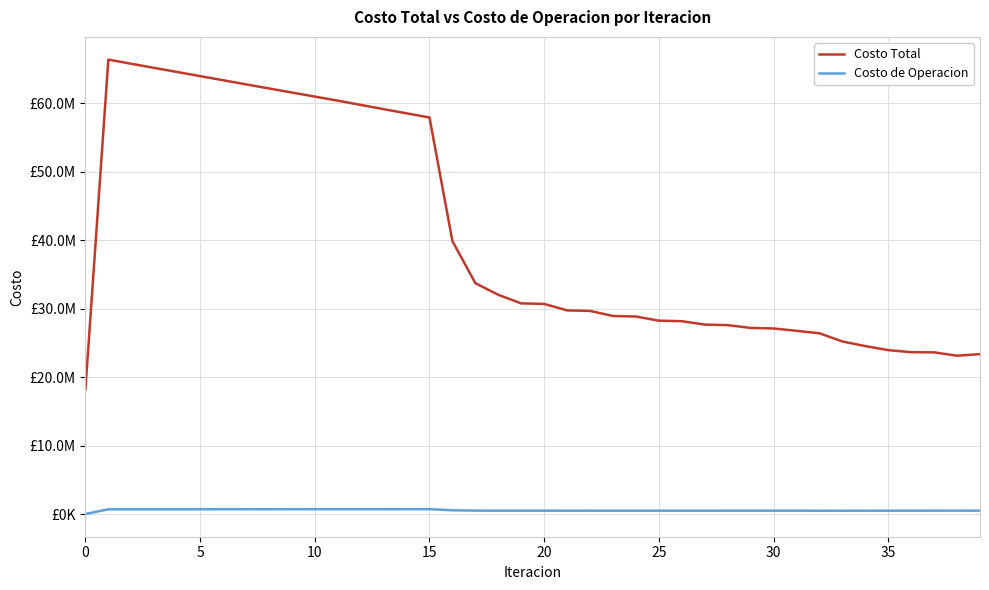

Does the chart have visible grid lines?

Yes